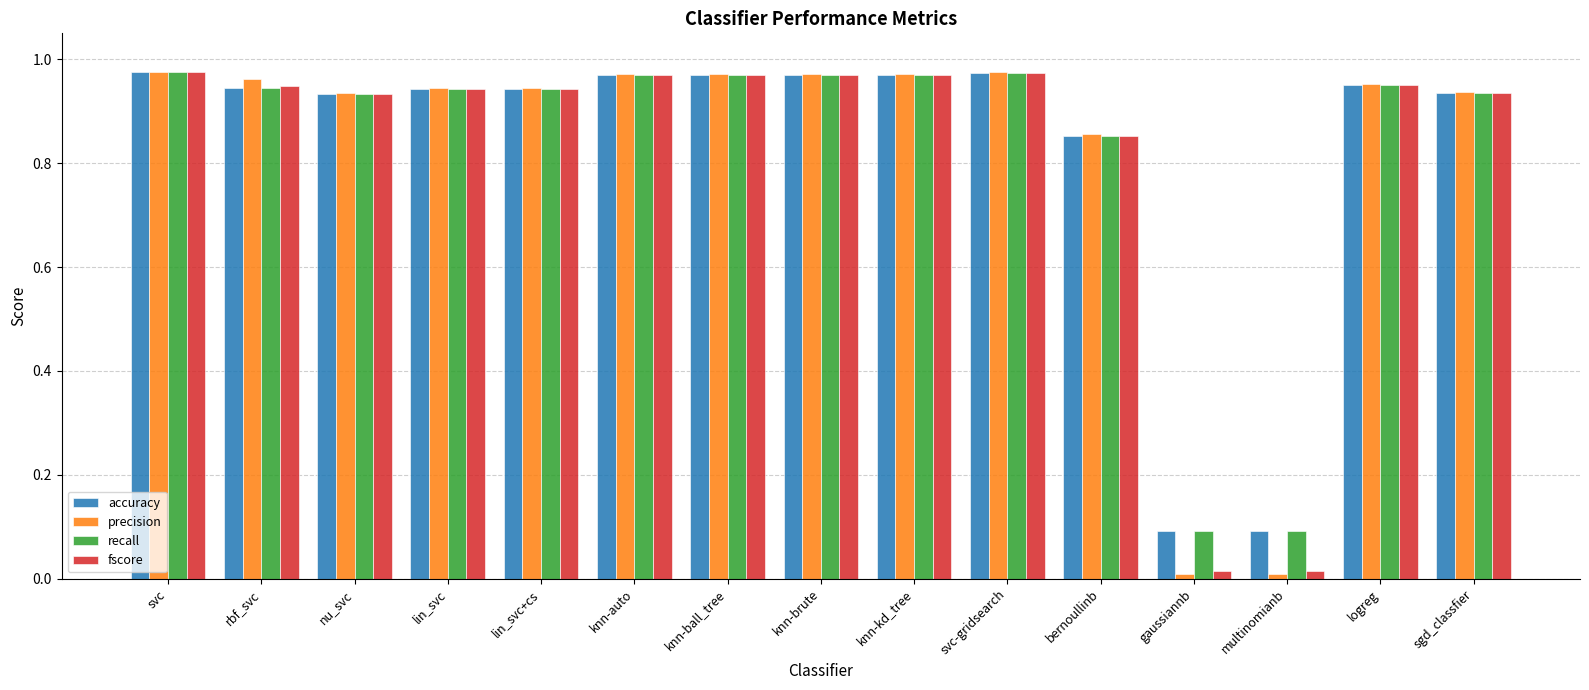

What is the total value across all series at svc?

3.9